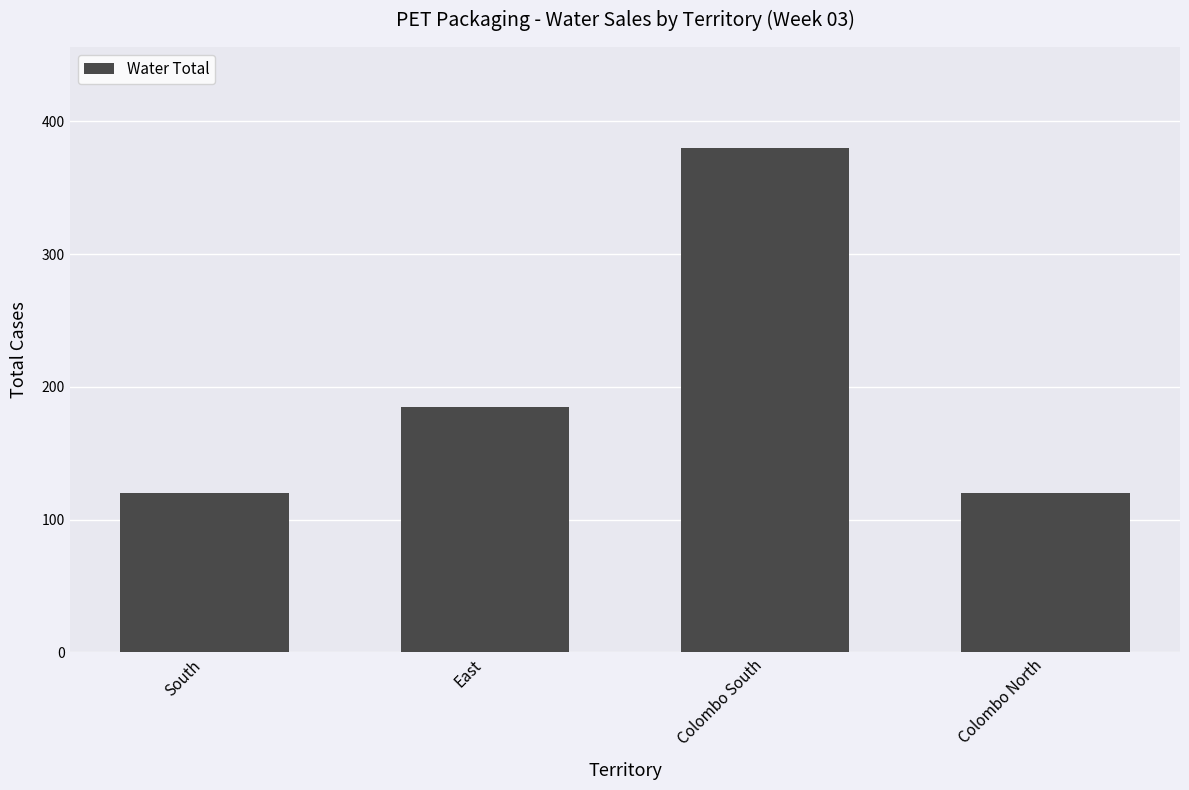

What is the minimum value shown in the chart?

120